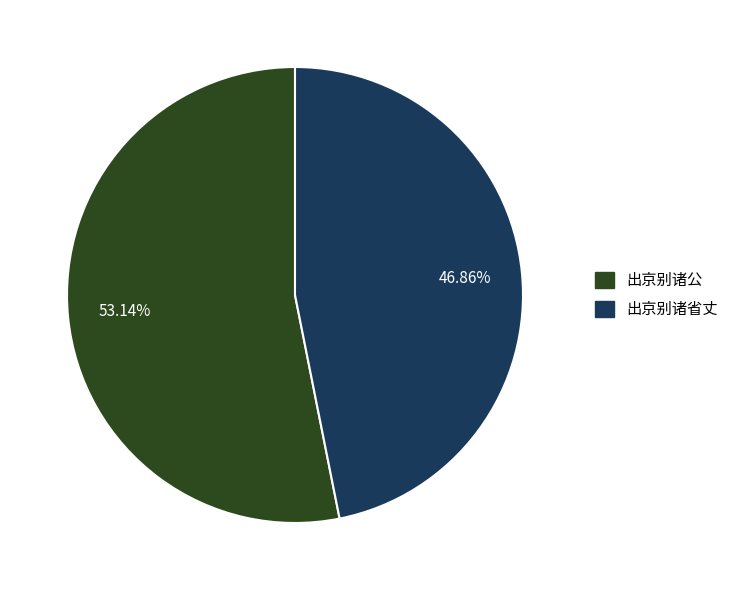

To the nearest percent, what is the difference between the 出京别诸公 and 出京别诸省丈 slice percentages?

6%